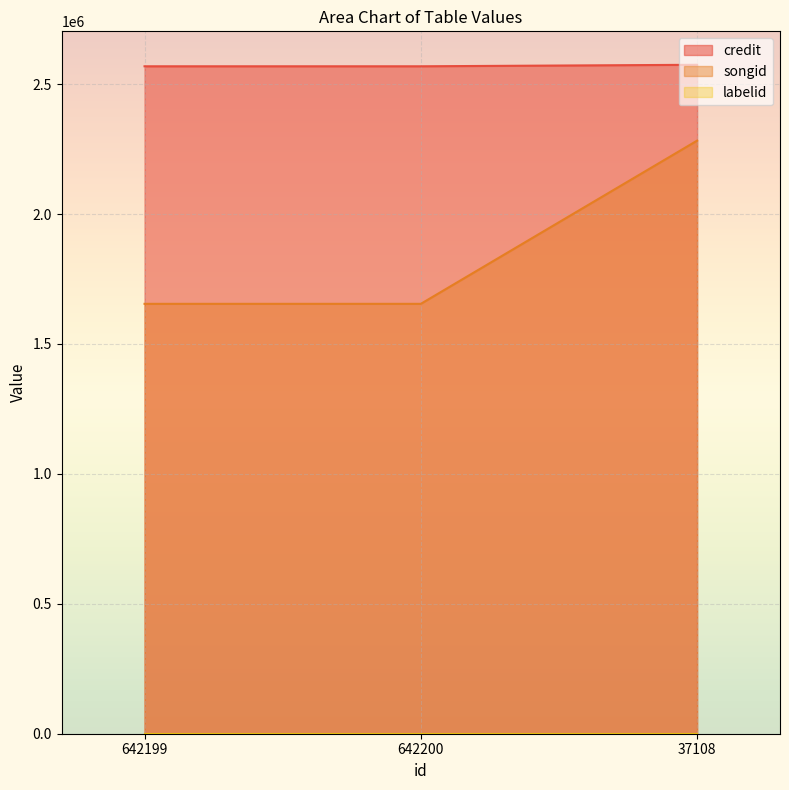

The credit series shows 4116669 at 642200. True or false?

False